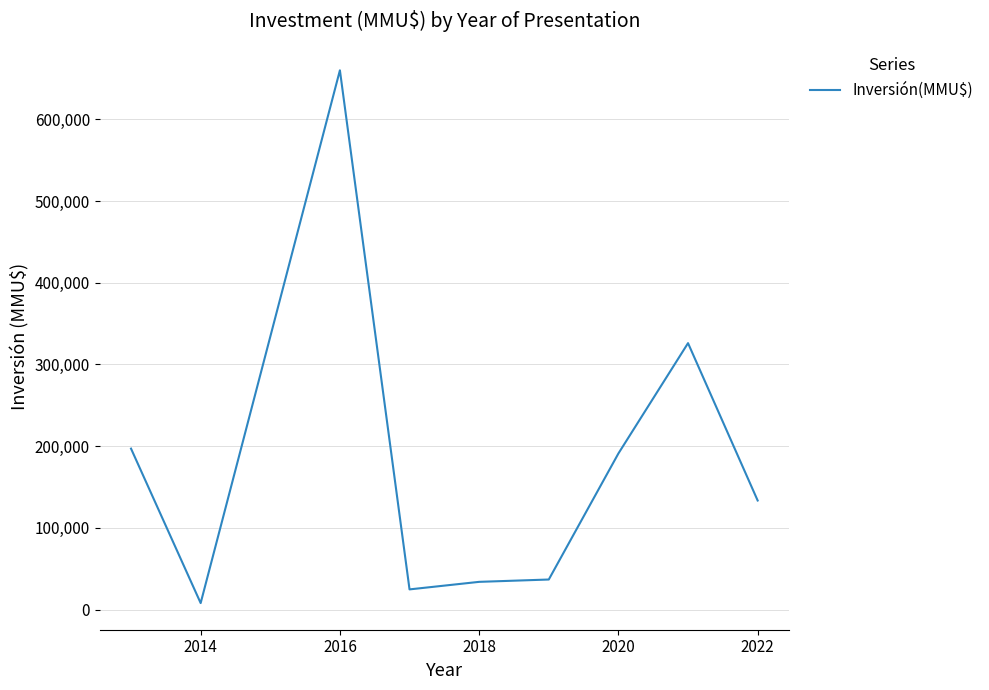

What is the smallest value displayed?

7960